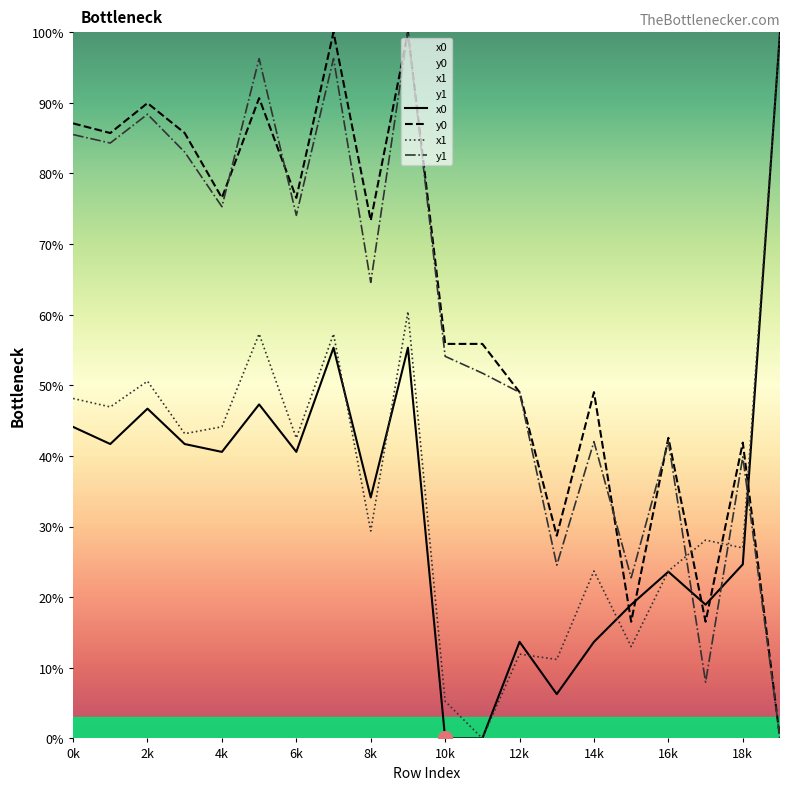

What is the value of the y1 point at the 13th from the left?

49.0